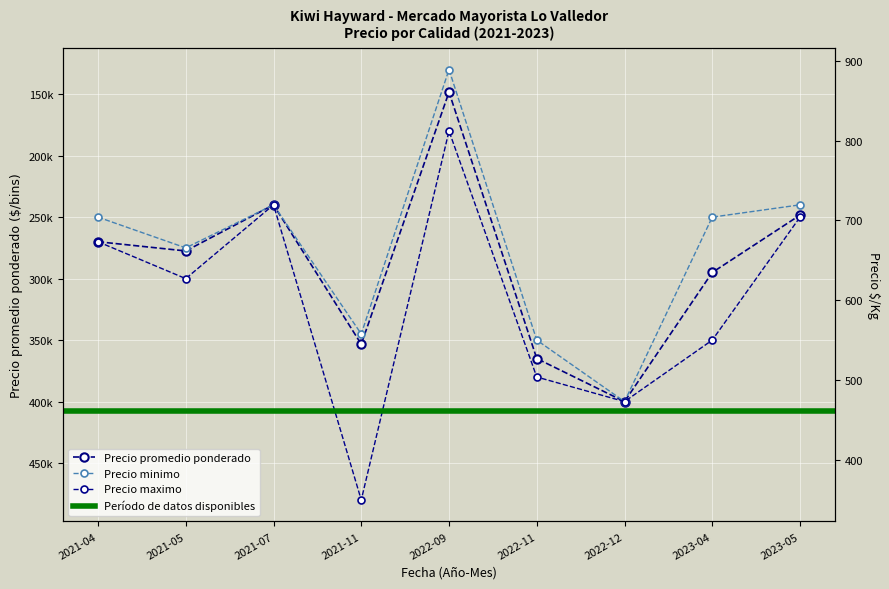

In Precio minimo, how many points are lower than both neighbors (excluding endpoints)?

2